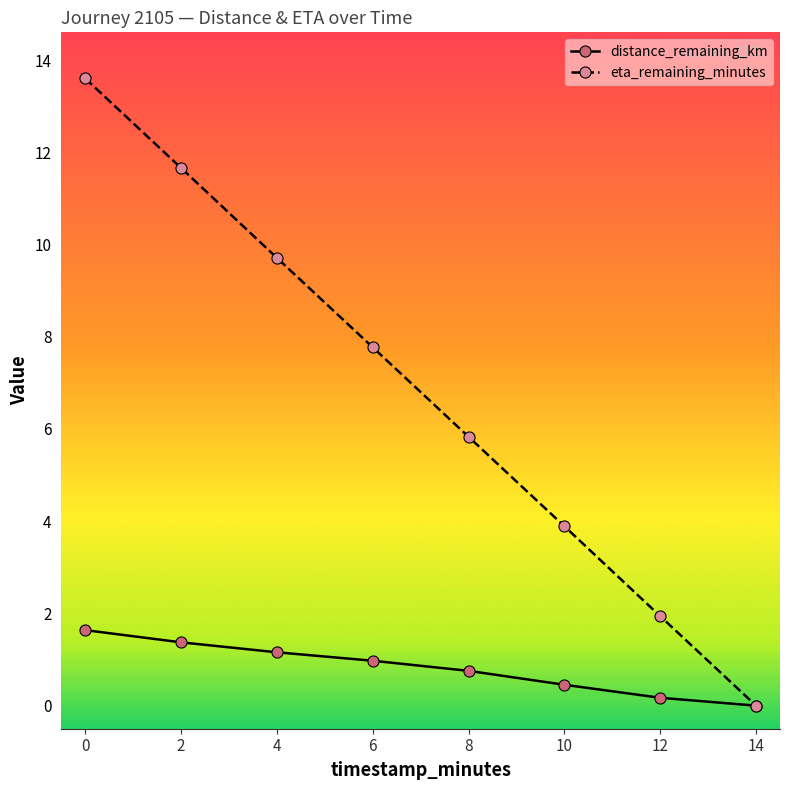

Reading left to right, transcribe all the data shown in this chart.

distance_remaining_km: 1.6	1.4	1.2	1.0	0.8	0.5	0.2	0.0
eta_remaining_minutes: 13.6	11.7	9.7	7.8	5.8	3.9	1.9	0.0